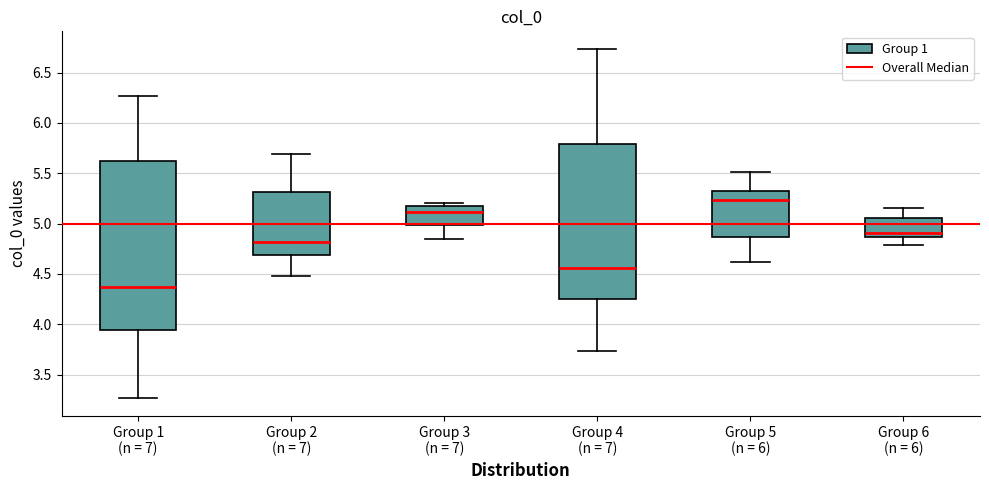

Reading left to right, read every box against the y-axis: the position of its median line, the range the box covers, and the ends of its whiskers. The values are not printed on the chart, so give them approximately, as read against the axis.

Group 1 (n = 7): median 4.35, box 3.95 to 5.60, whiskers 3.25 to 6.25
Group 2 (n = 7): median 4.80, box 4.70 to 5.30, whiskers 4.50 to 5.70
Group 3 (n = 7): median 5.10, box 5.00 to 5.15, whiskers 4.85 to 5.20
Group 4 (n = 7): median 4.55, box 4.25 to 5.80, whiskers 3.75 to 6.75
Group 5 (n = 6): median 5.25, box 4.85 to 5.30, whiskers 4.60 to 5.50
Group 6 (n = 6): median 4.90, box 4.85 to 5.05, whiskers 4.80 to 5.15